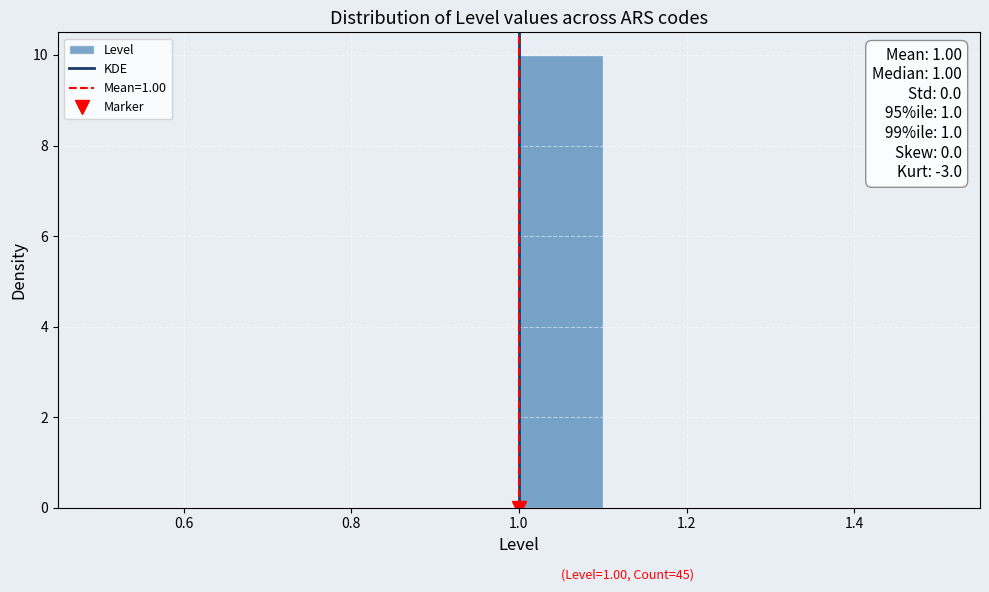

Which range on the x-axis has the tallest bar?

1.0 to 1.1